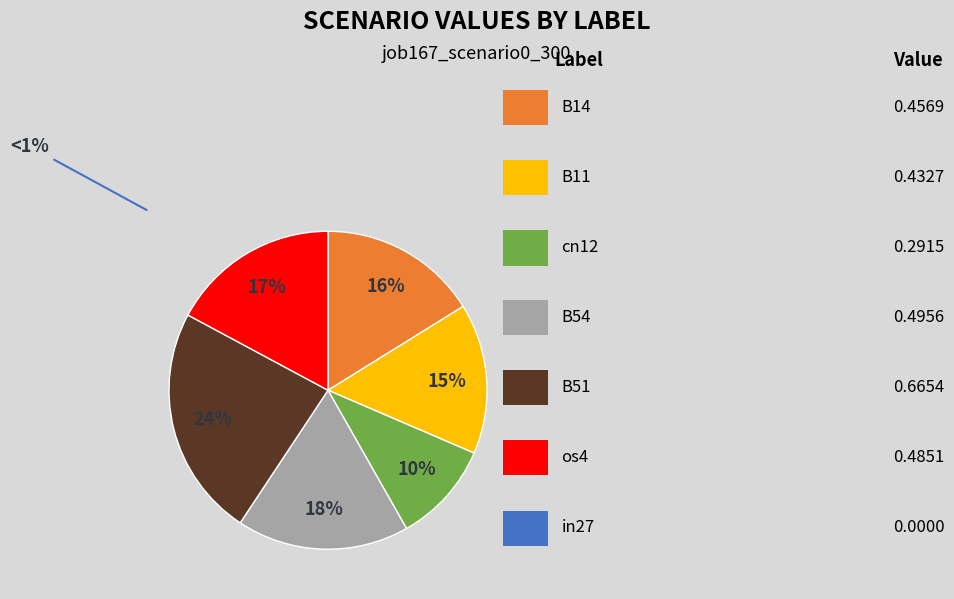

Is there a majority slice in this chart?

No